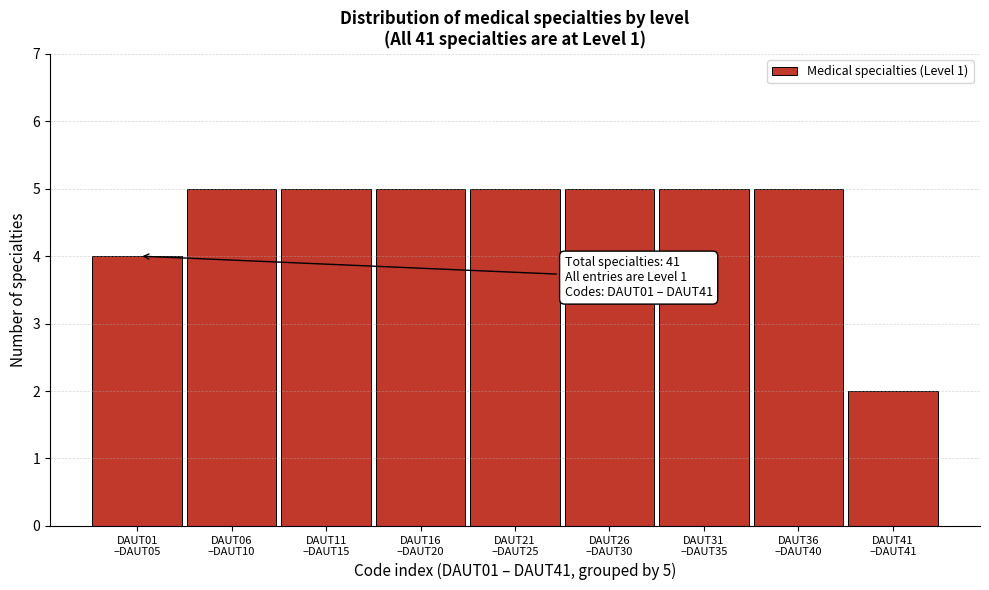

Reading left to right, what are all the values shown in this chart?

4	5	5	5	5	5	5	5	2